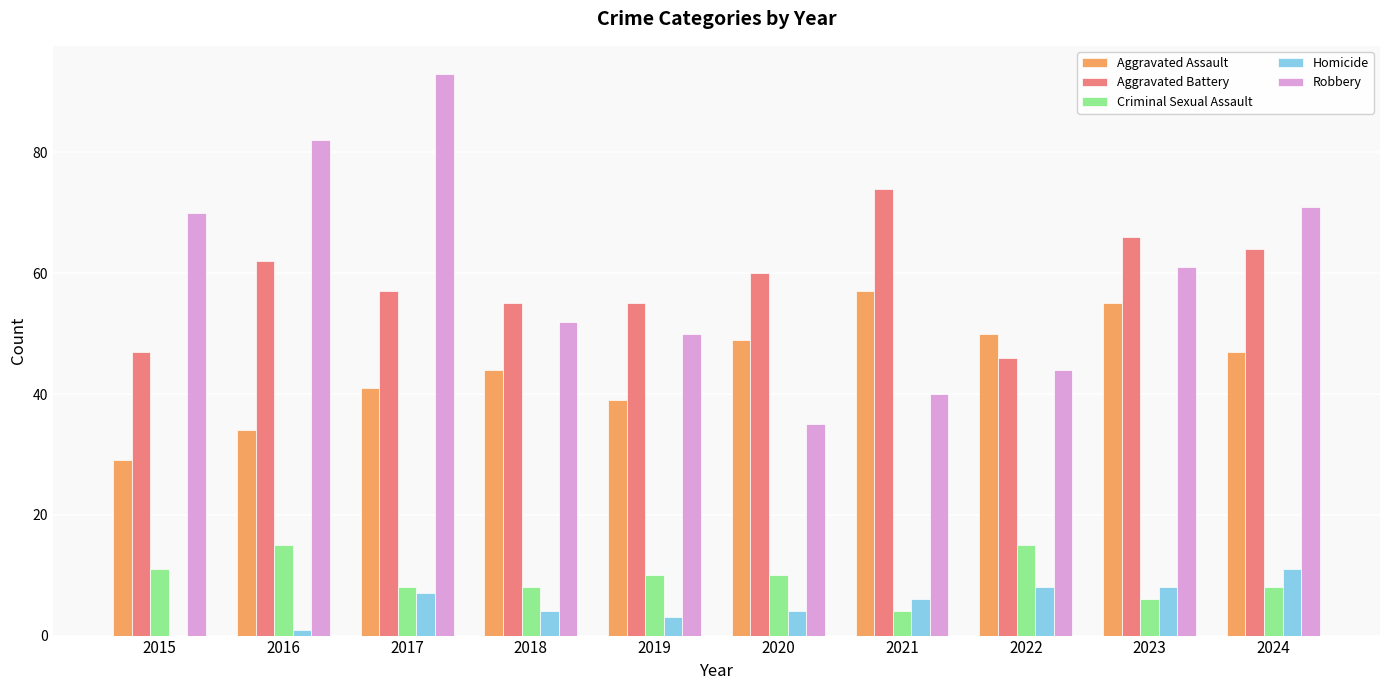

Is the value of Criminal Sexual Assault at 2015 greater than the value of Aggravated Assault at 2020?

No